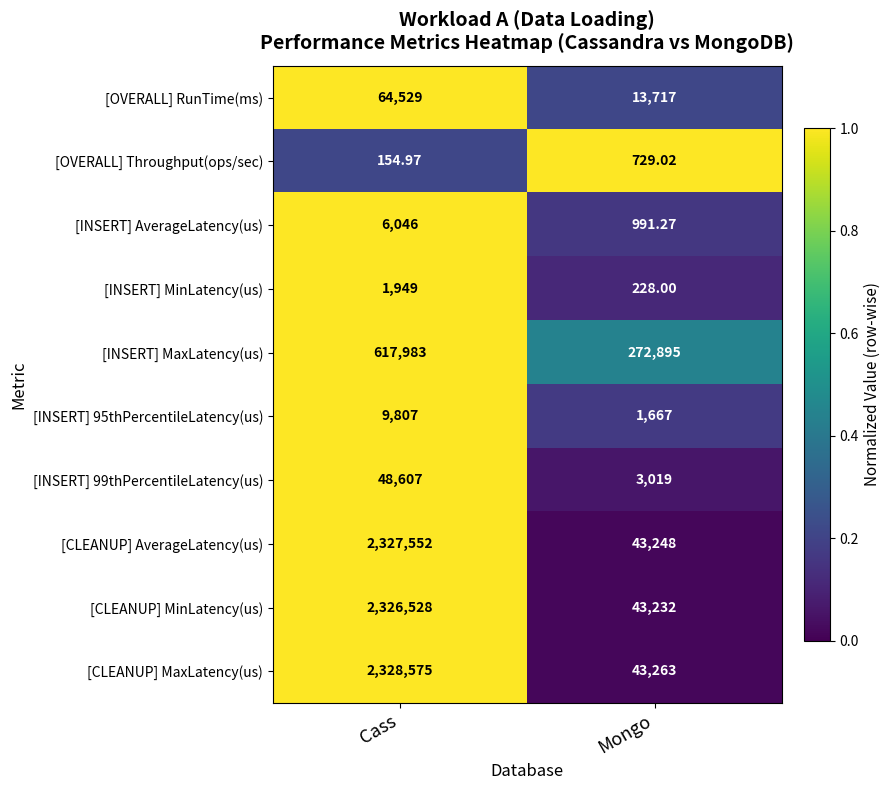

At which category does the chart reach its peak across all series?

Cass